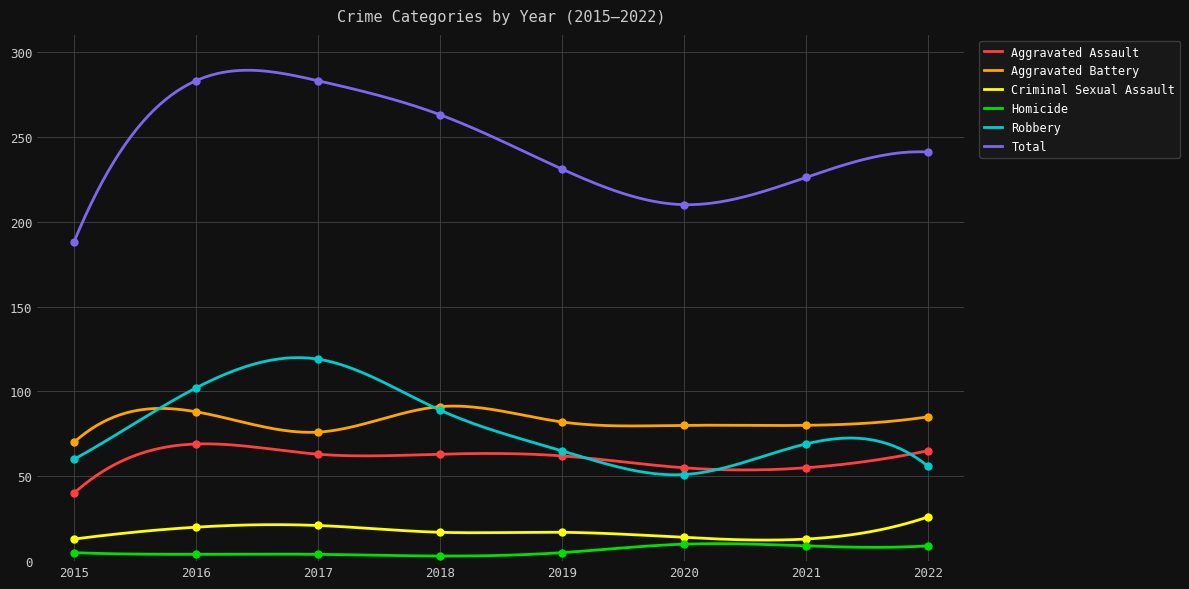

At how many categories does at least one series exceed 212?

6